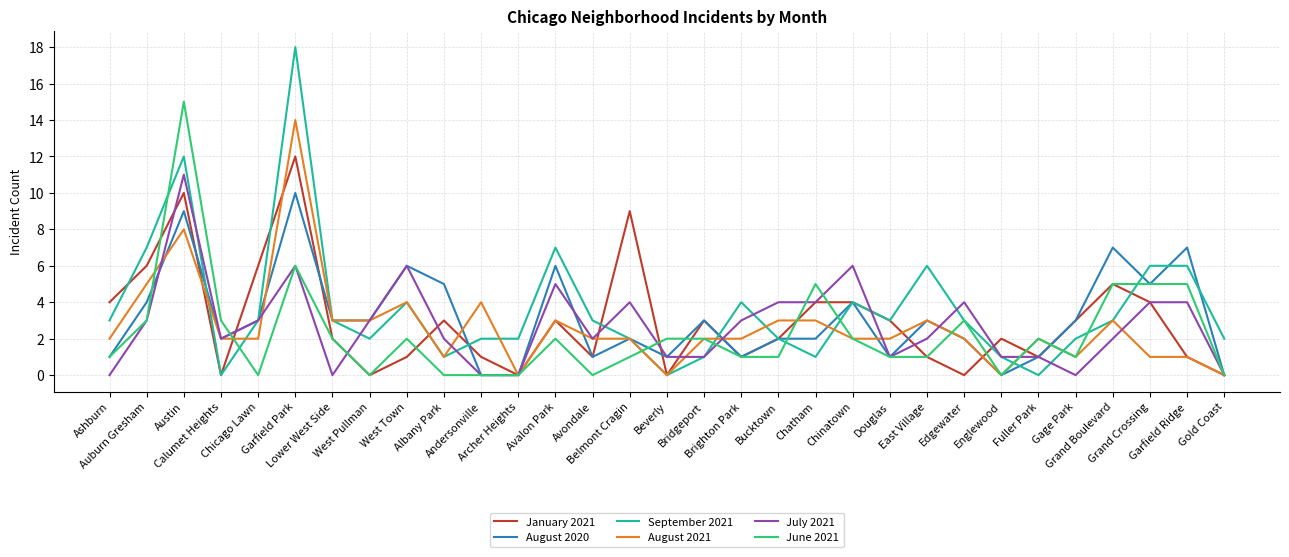

List the series in order of their peak value, lowest first.

August 2020, July 2021, January 2021, August 2021, June 2021, September 2021